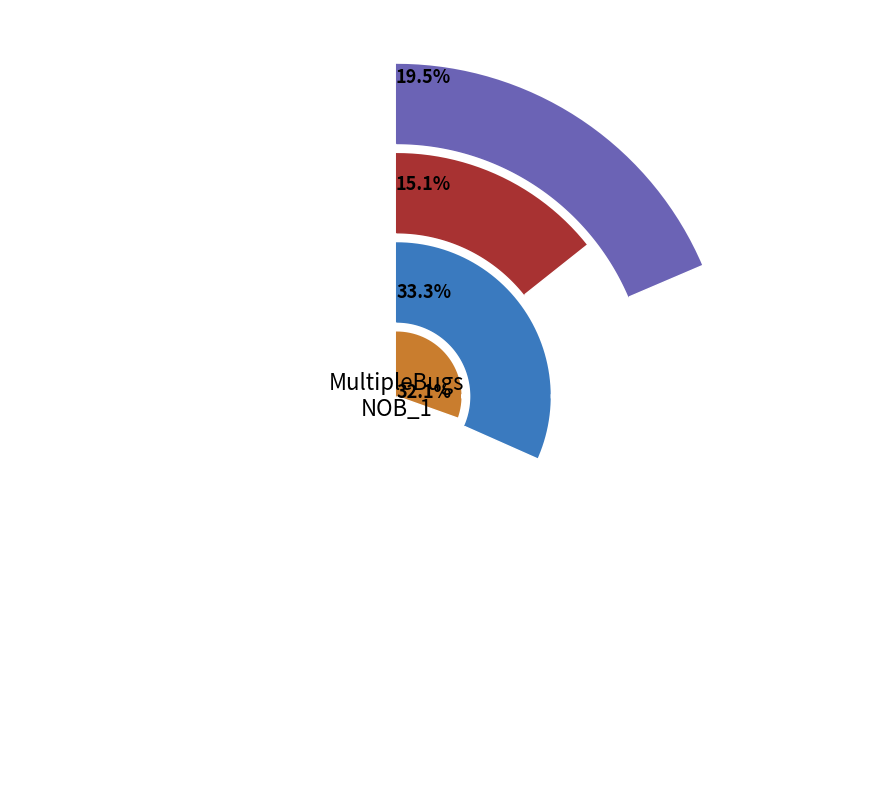

Is there any slice that represents more than half of the pie?

No